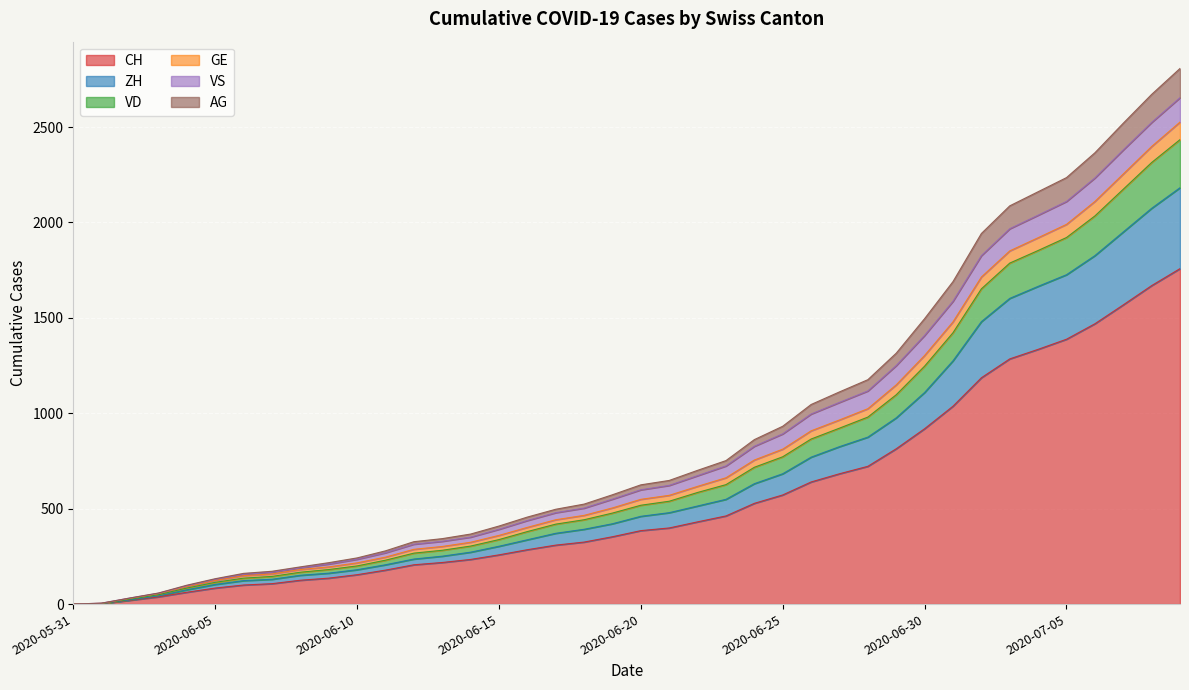

What is the highest value of the CH series?

1758